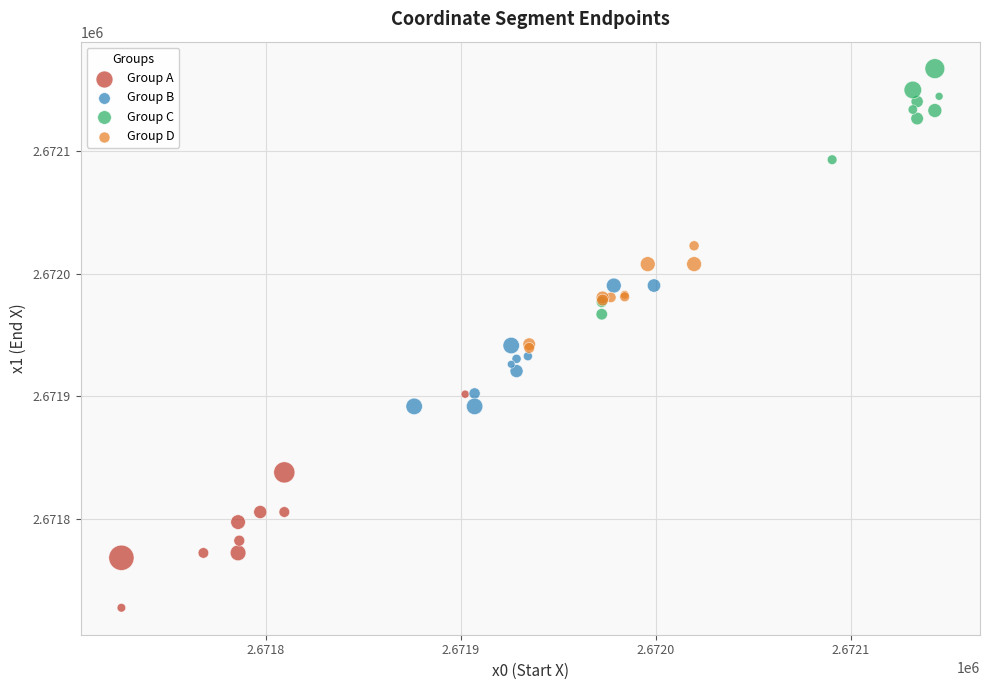

Which series reaches the maximum Y coordinate?

Group C